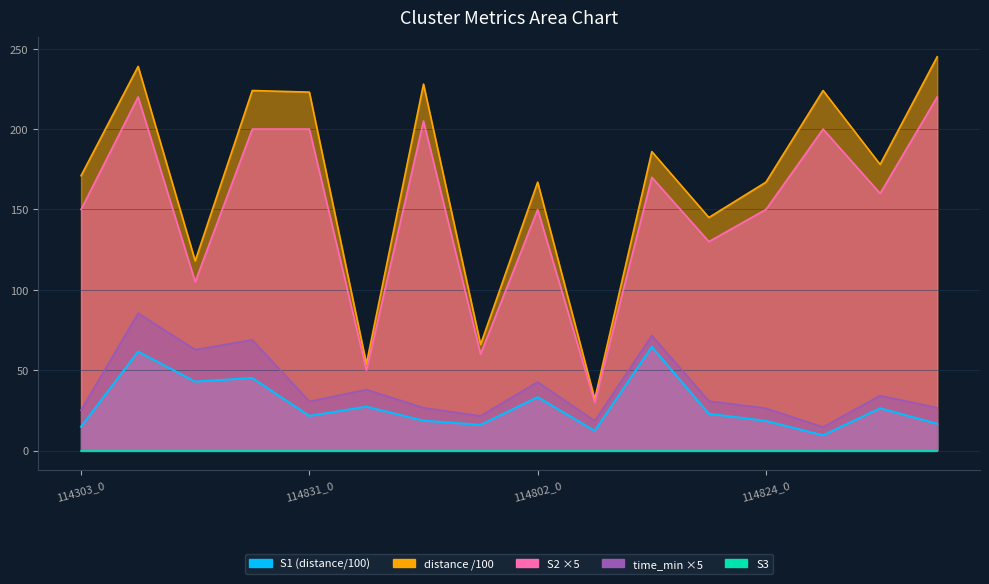

Reading right to left, extract all data points from this chart.

S1: 245.0	178.0	224.0	167.0	145.0	186.0	32.0	167.0	66.0	228.0	54.0	223.0	224.0	118.0	239.0	171.0
S2: 220.0	160.0	200.0	150.0	130.0	170.0	30.0	150.0	60.0	205.0	50.0	200.0	200.0	105.0	220.0	150.0
time_min: 26.6	34.2	14.7	26.3	30.8	71.5	18.4	42.6	21.5	26.6	38.0	30.6	68.8	62.8	85.5	25.2
distance: 16.7	26.3	9.5	18.4	22.9	64.5	12.3	33.2	16.0	18.6	27.3	21.6	45.1	42.9	61.5	14.8